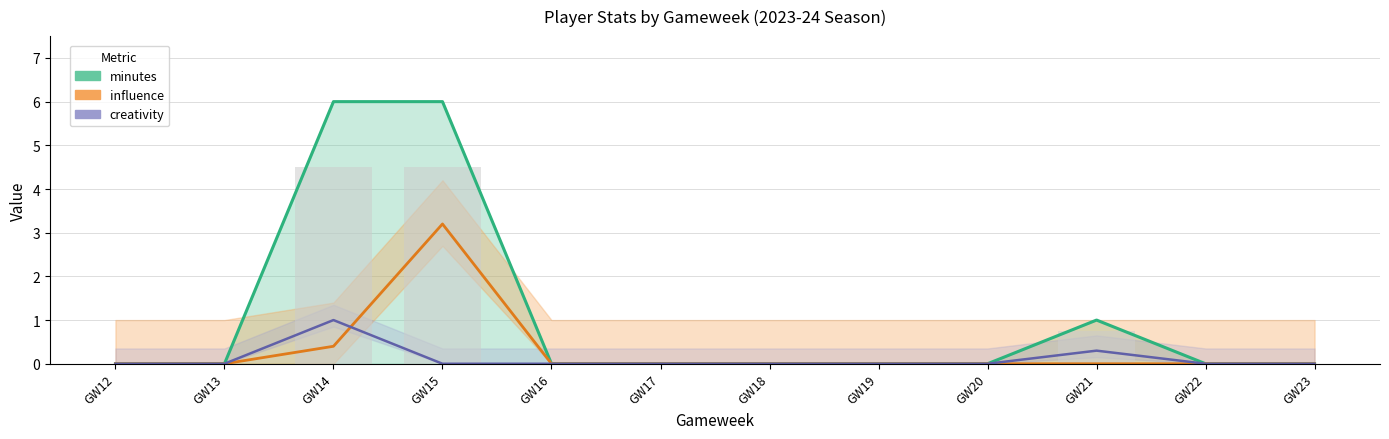

Which series has the largest total across all categories?

minutes